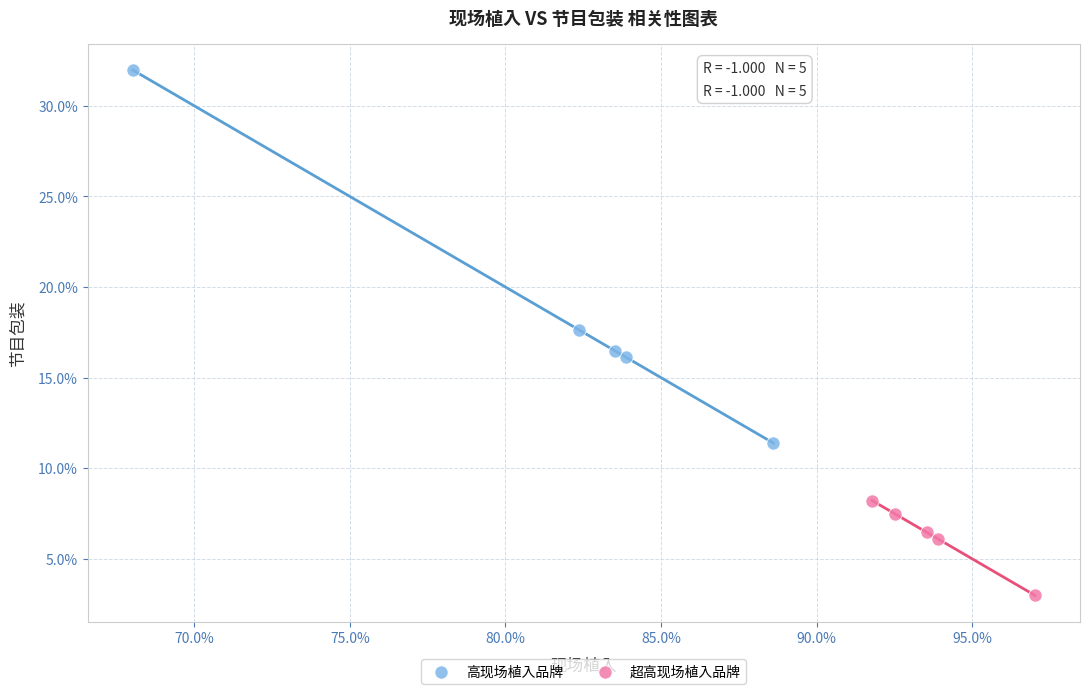

Which series has the widest spread of Y values?

高现场植入品牌